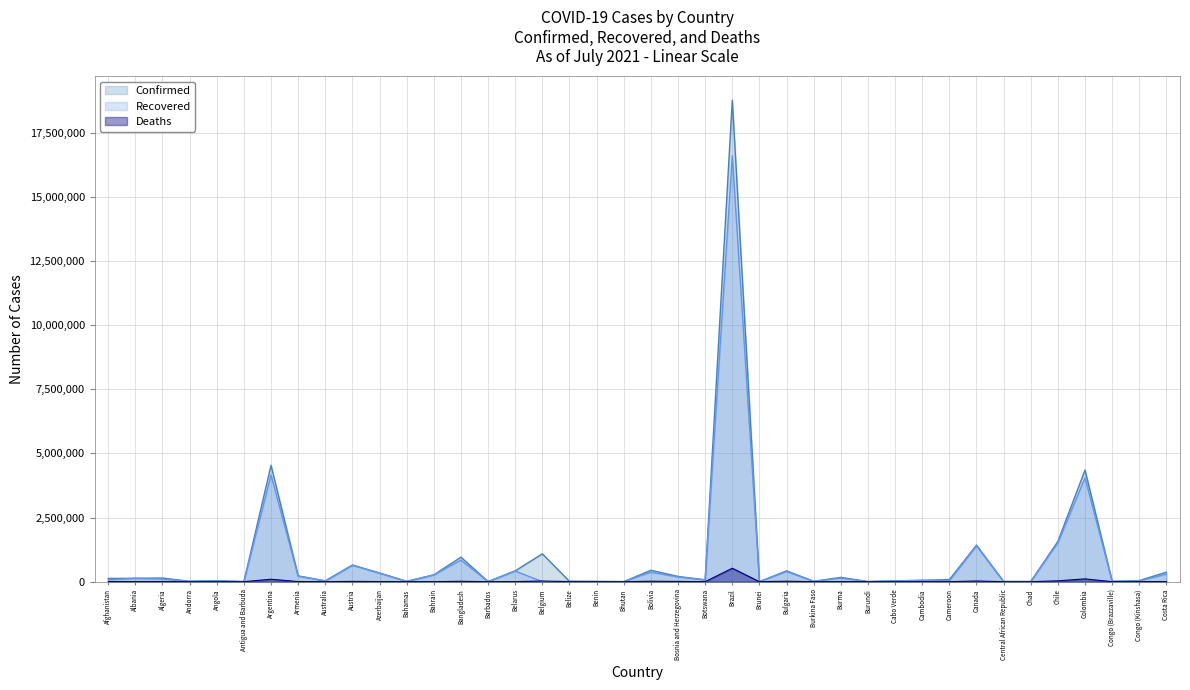

What is the value of the Confirmed point at the 38th from the left?

12695